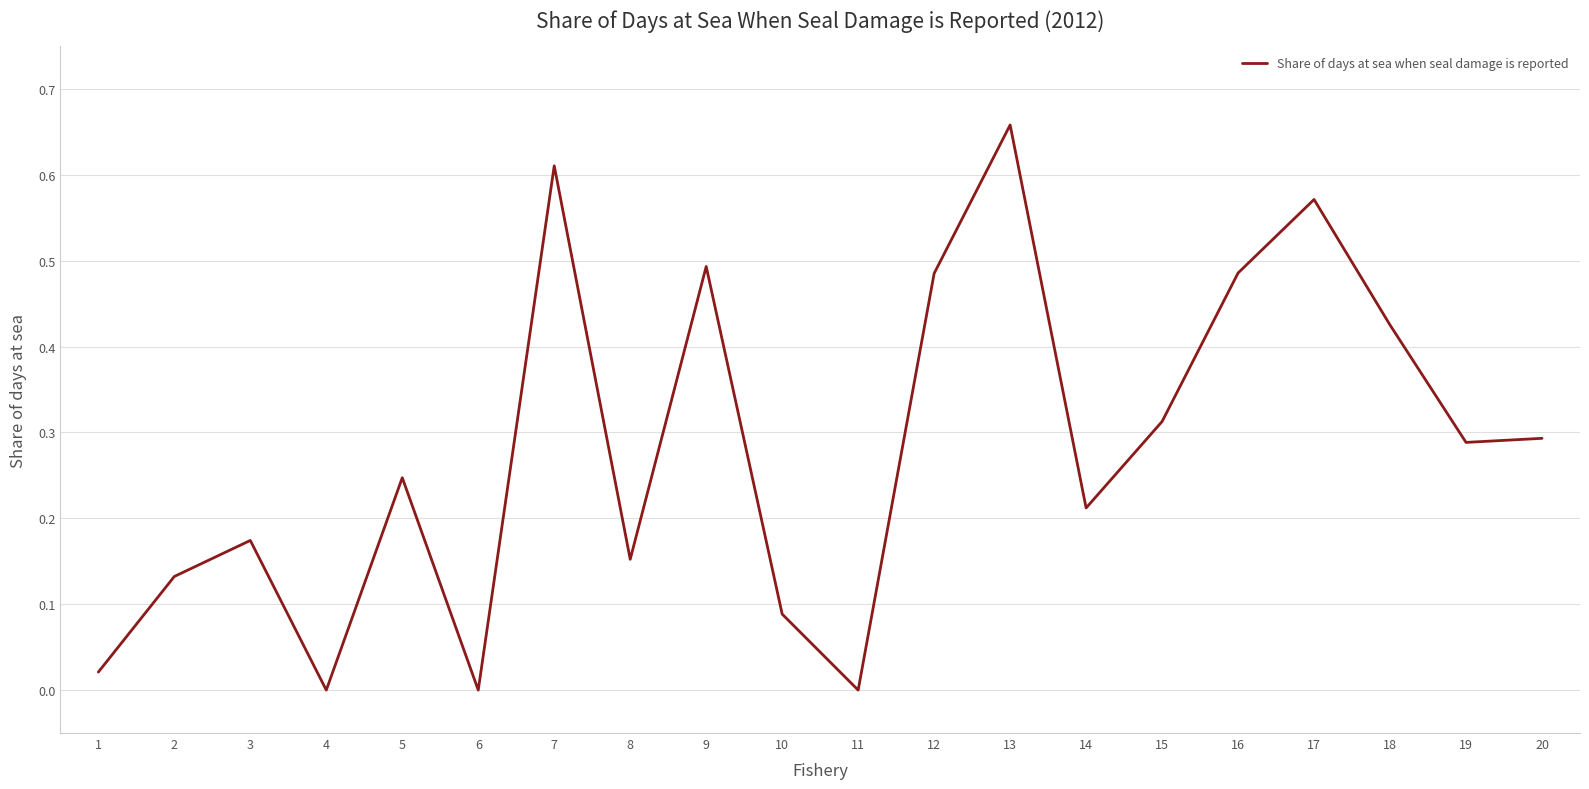

At which category does the chart reach its peak across all series?

13